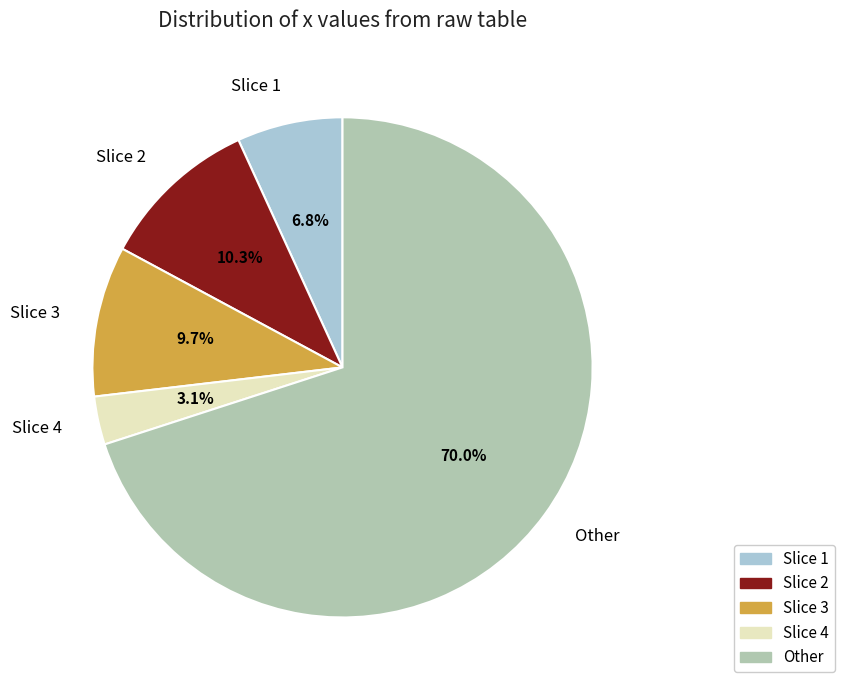

Which has a higher value, Slice 2 or Slice 3?

Slice 2